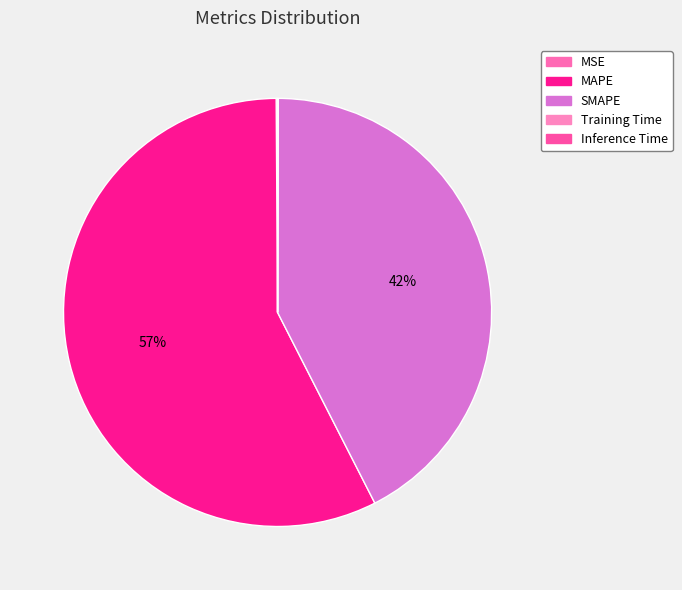

The MSE slice represents 1% of the pie. True or false?

False